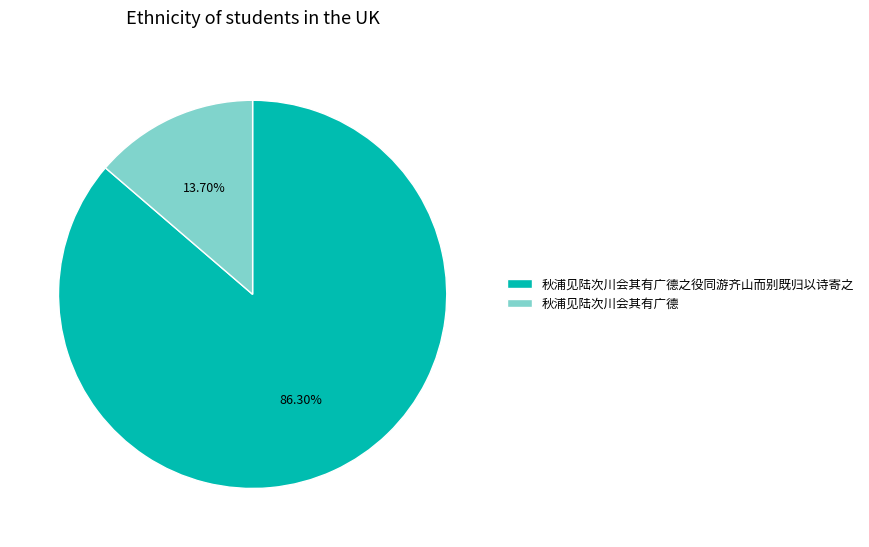

Does 秋浦见陆次川会其有广德之役同游齐山而别既归以诗寄之 represent more than half of the total?

Yes